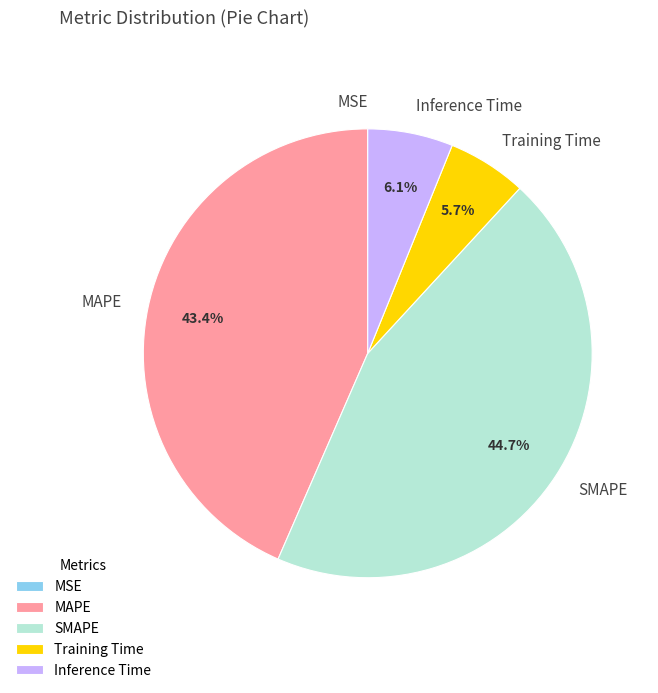

Do SMAPE and Inference Time together represent more than half of the pie?

Yes